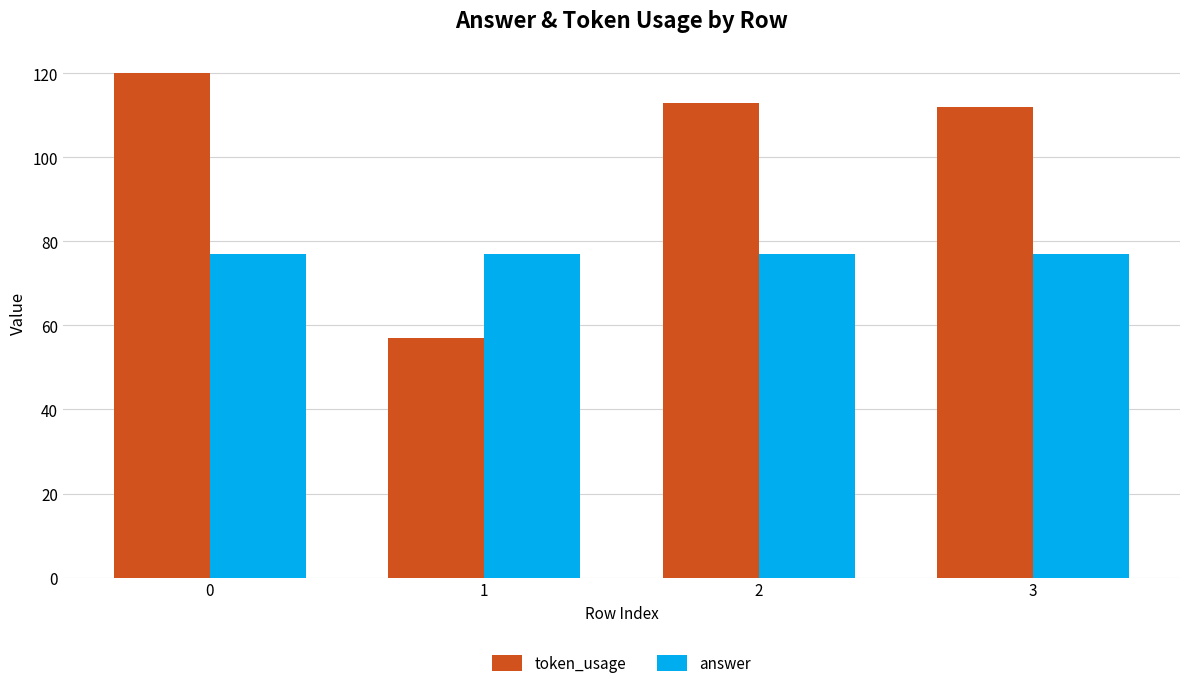

What is the value of the token_usage bar at the 1st from the left?

120